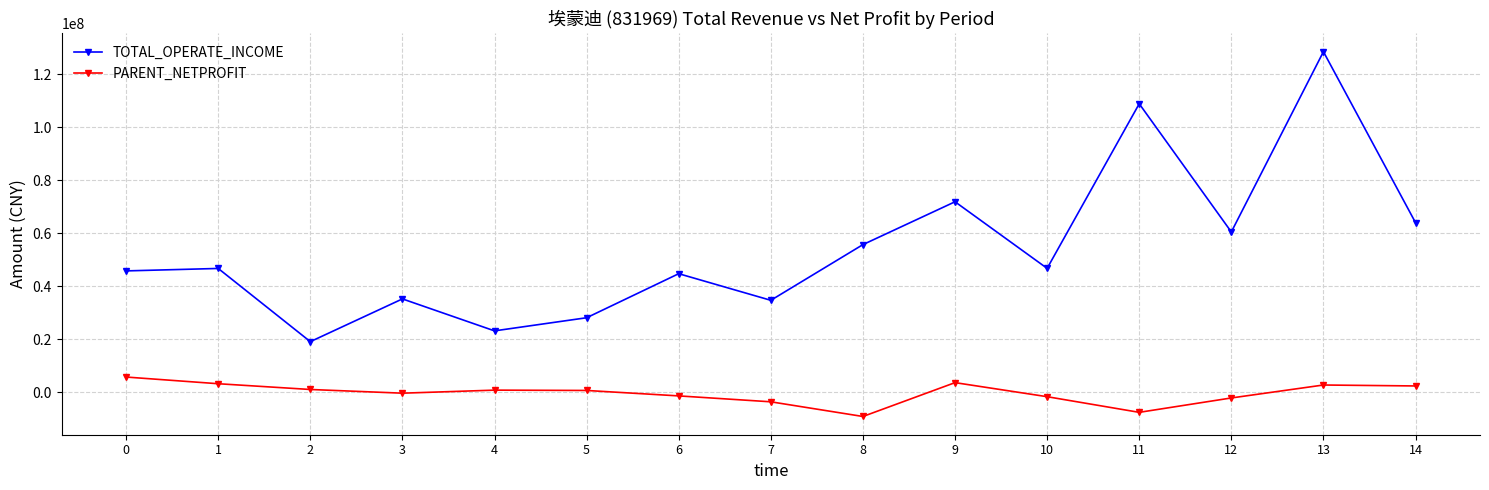

What is the average value of the TOTAL_OPERATE_INCOME series?

54243585.2